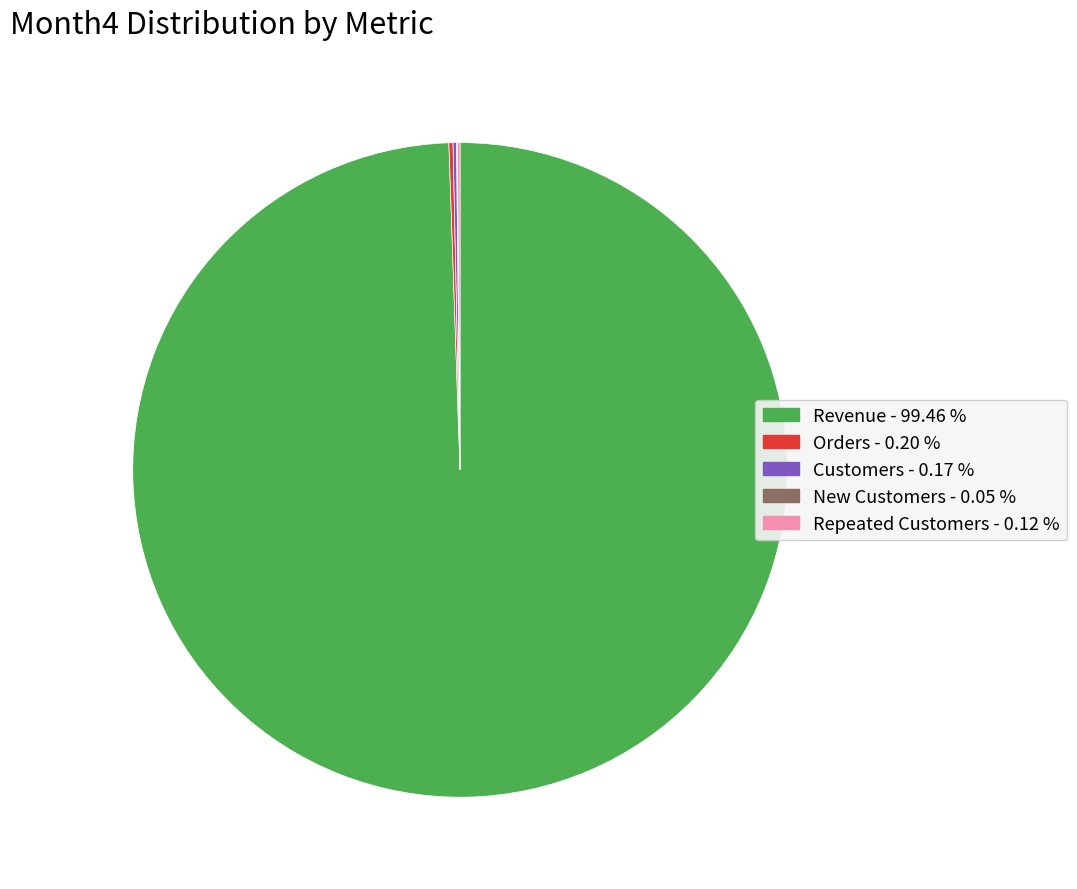

Does any single category account for the majority?

Yes